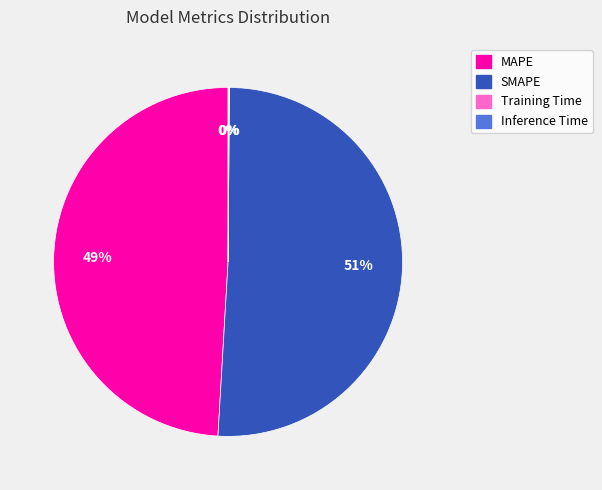

To the nearest percent, what is the difference between the largest and smallest slice percentages?

51%